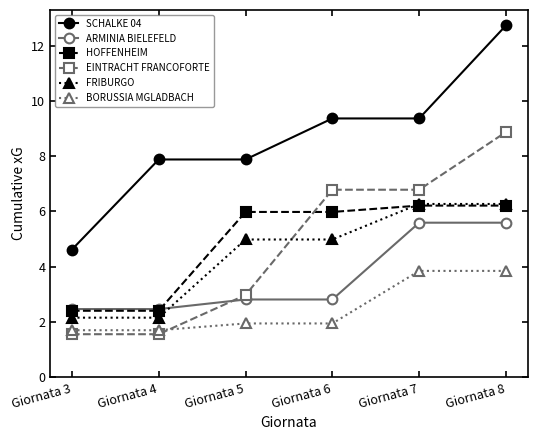

Reading right to left, what are all the values shown in this chart?

SCHALKE 04: 12.7	9.4	9.4	7.9	7.9	4.6
ARMINIA BIELEFELD: 5.6	5.6	2.8	2.8	2.5	2.5
HOFFENHEIM: 6.2	6.2	6.0	6.0	2.4	2.4
EINTRACHT FRANCOFORTE: 8.9	6.8	6.8	3.0	1.6	1.6
FRIBURGO: 6.3	6.3	5.0	5.0	2.2	2.2
BORUSSIA MGLADBACH: 3.8	3.8	1.9	1.9	1.7	1.7